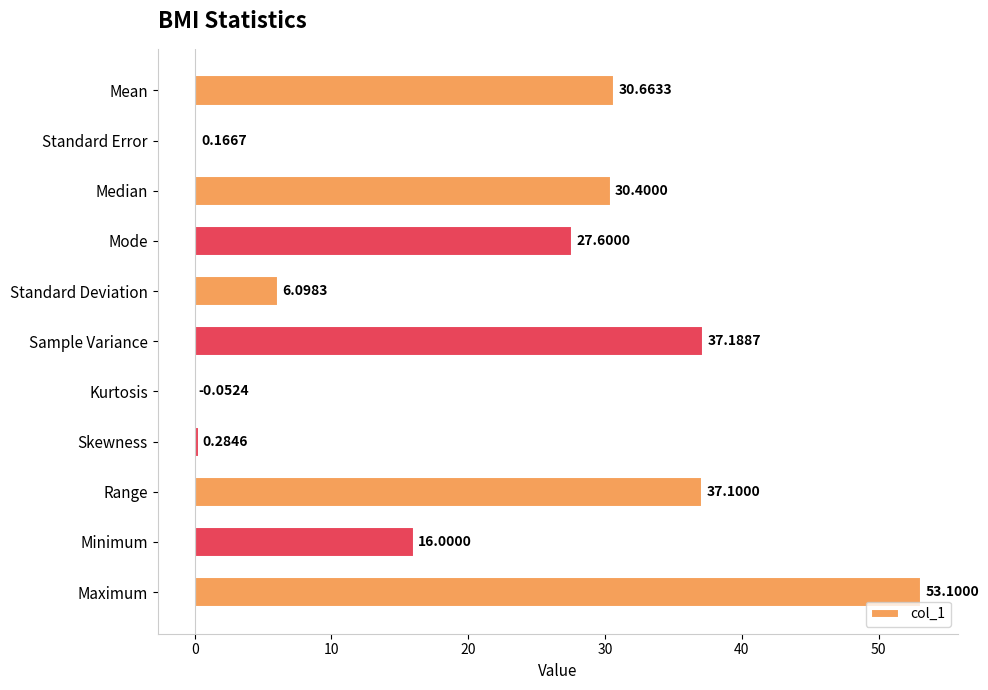

Between Maximum and Mode, which is larger?

Maximum